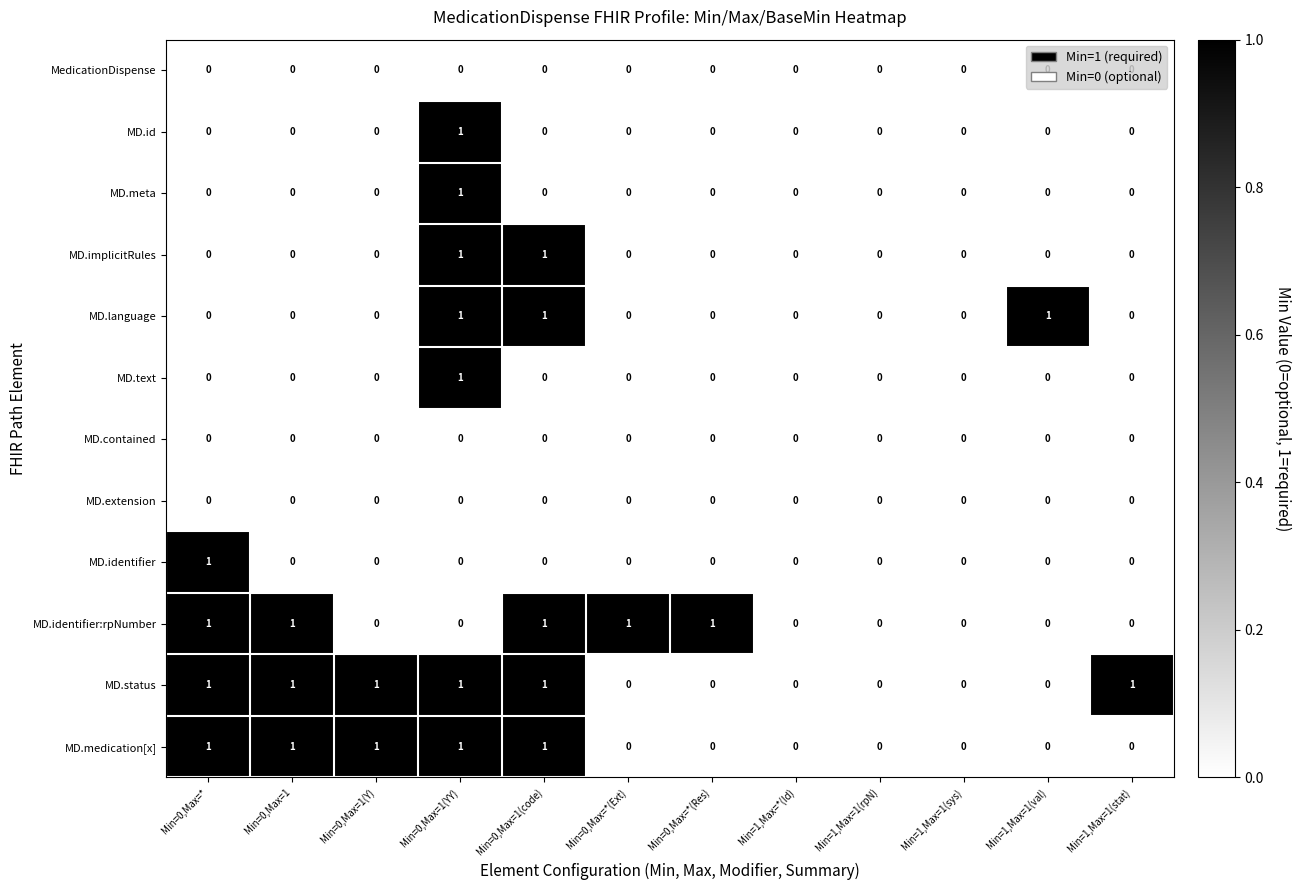

What is the spread (max minus min) of values at Min=0,Max=1(code)?

1